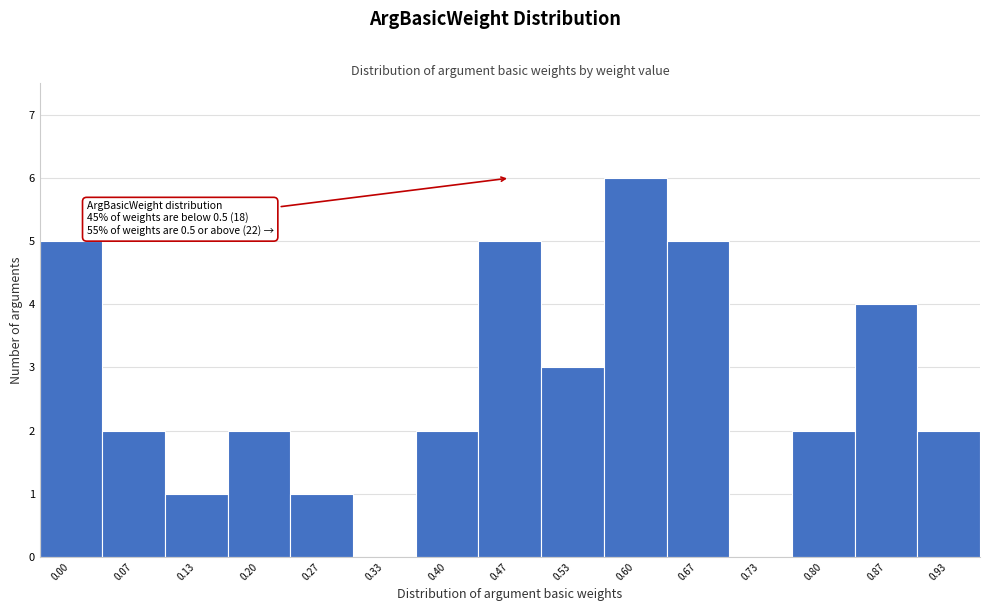

Reading left to right, list all the values displayed in this chart.

0.00=5	0.07=2	0.13=1	0.20=2	0.27=1	0.33=0	0.40=2	0.47=5	0.53=3	0.60=6	0.67=5	0.73=0	0.80=2	0.87=4	0.93=2